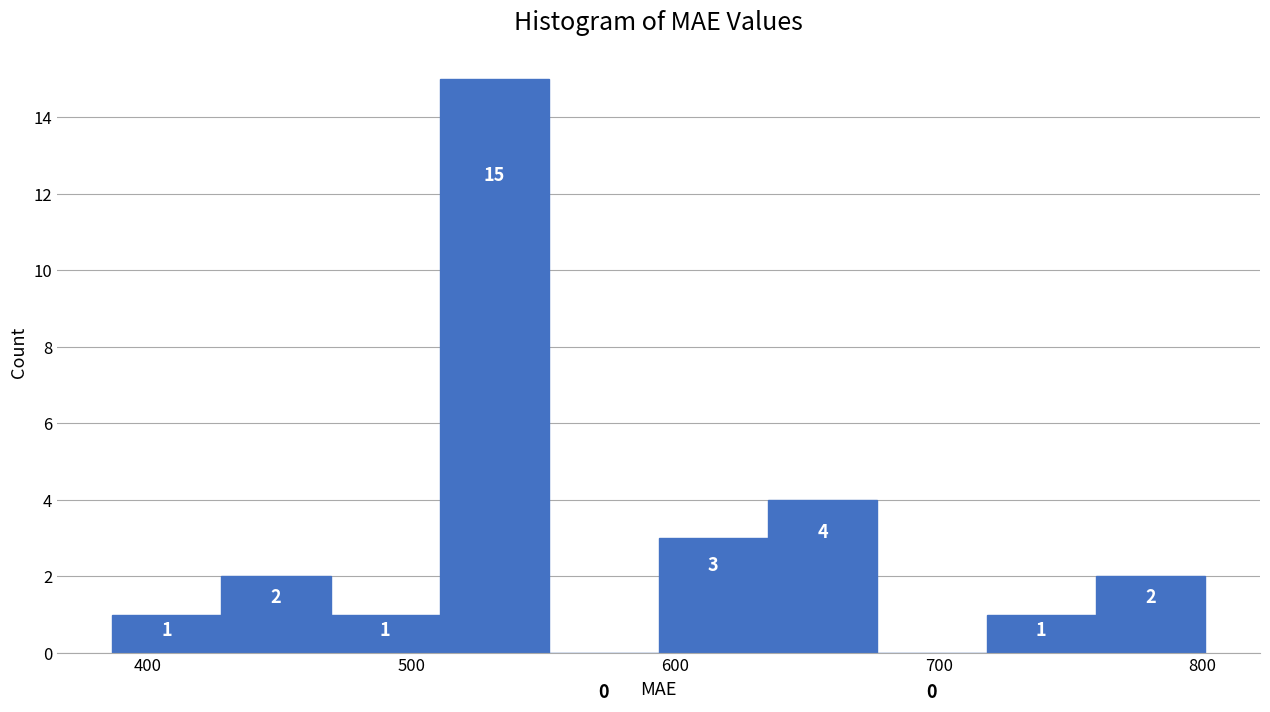

Which range on the x-axis has the tallest bar?

510 to 550